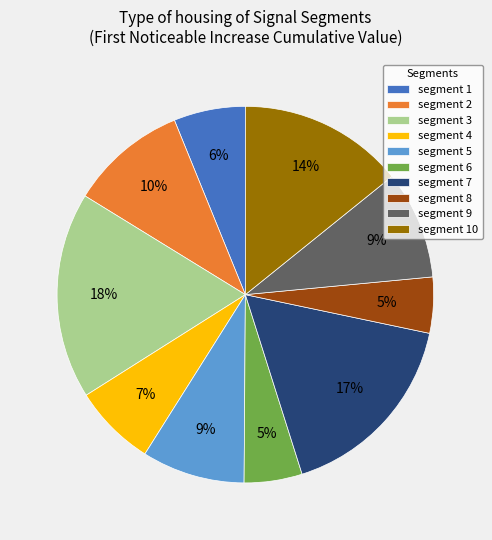

Is there a majority slice in this chart?

No